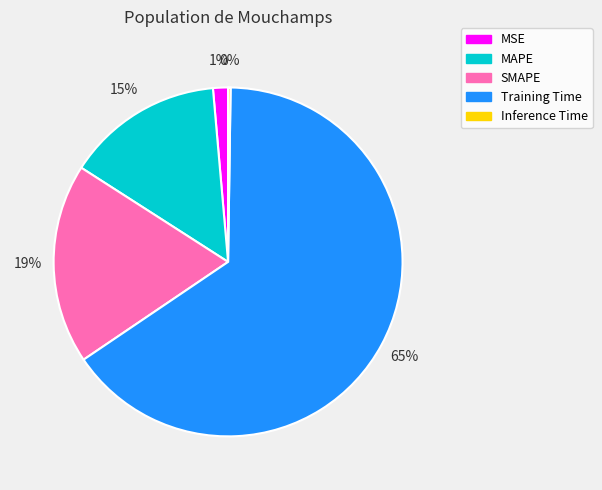

To the nearest percent, what is the difference between the largest and smallest slice percentages?

65%